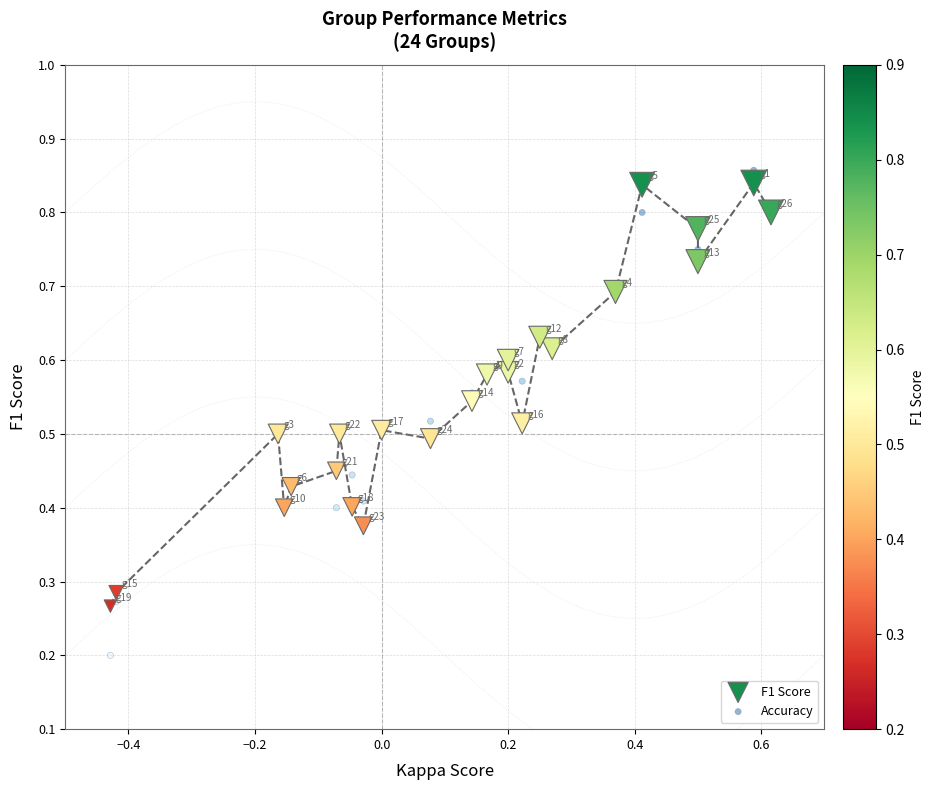

Which series contains the highest Y value?

Accuracy